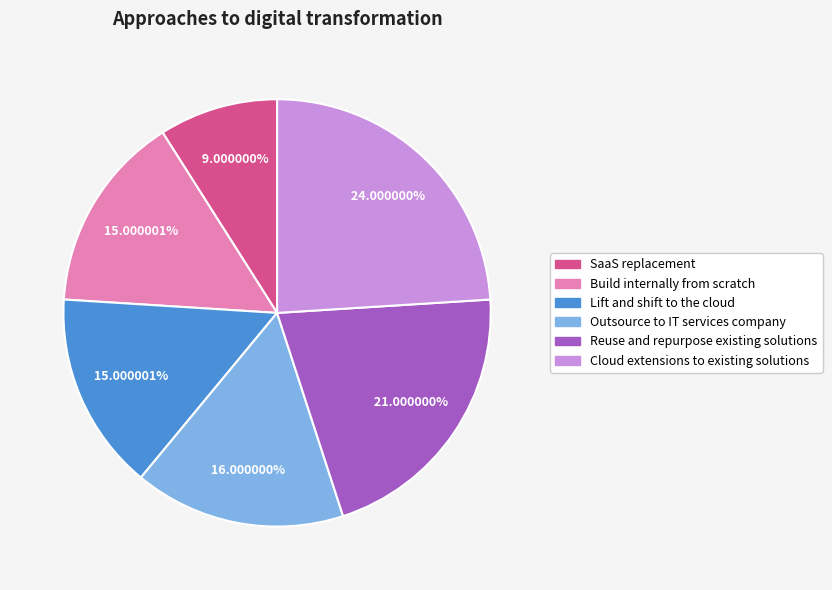

Which has a higher value, Reuse and repurpose existing solutions or SaaS replacement?

Reuse and repurpose existing solutions